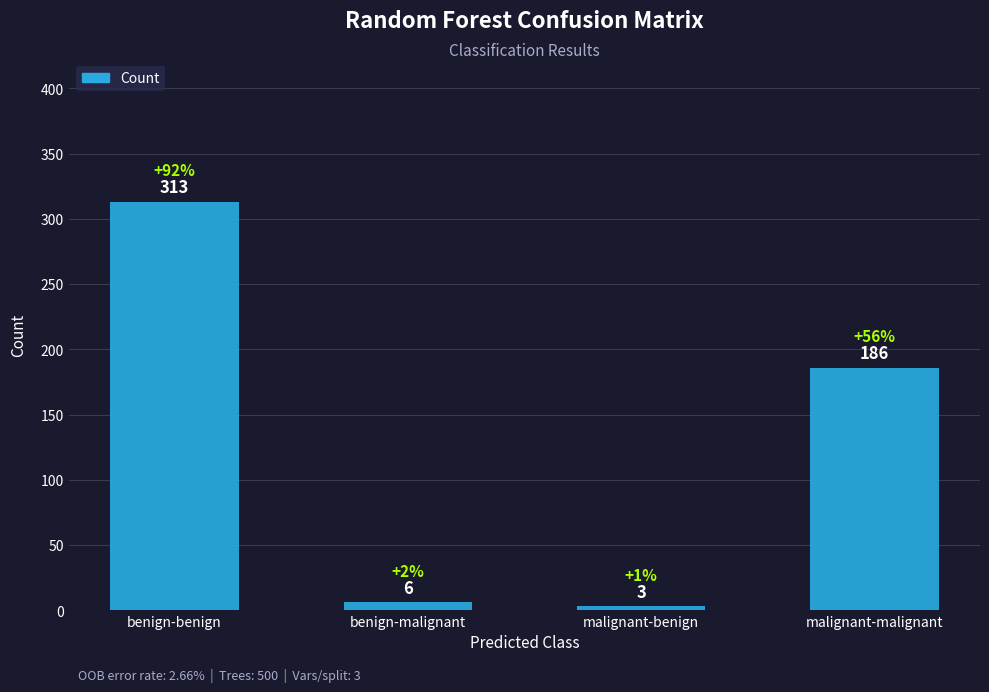

What is the label of the 2nd bar from the left?

benign-malignant